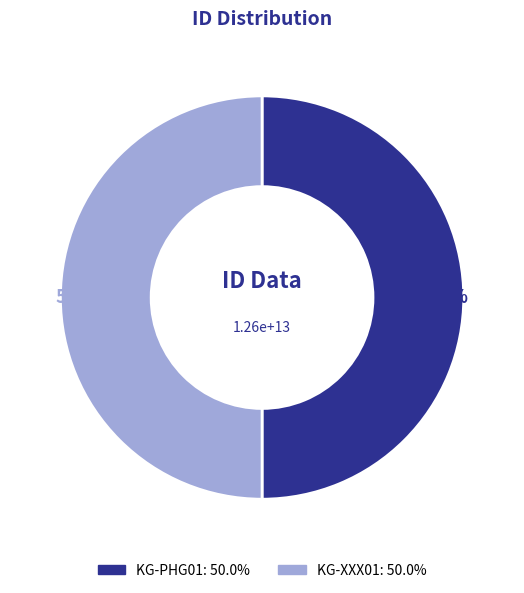

Approximately how many times larger is the value at KG-XXX01 compared to KG-PHG01?

1.0